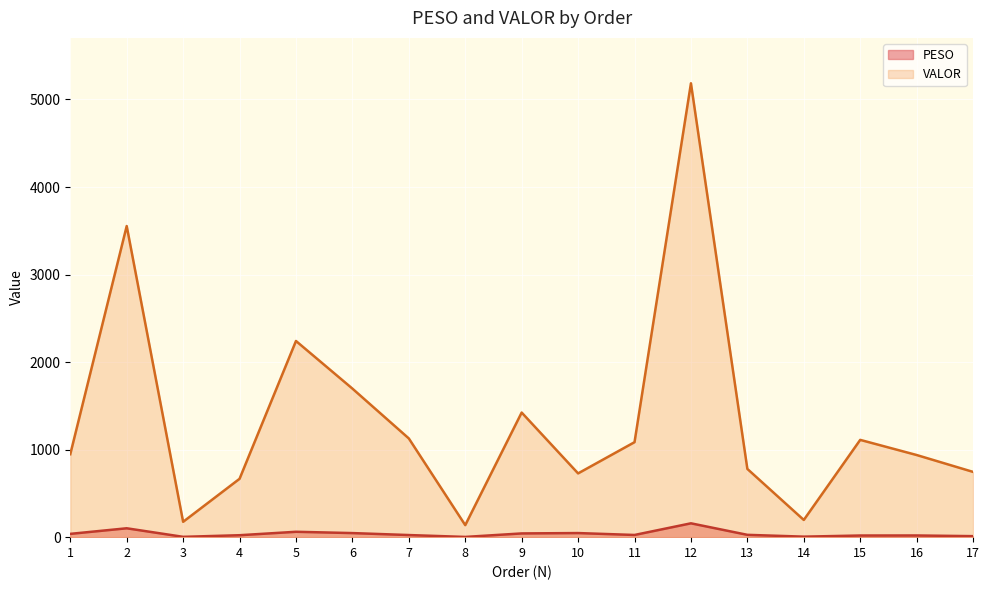

What is the value of the PESO point at the 4th from the left?

22.2